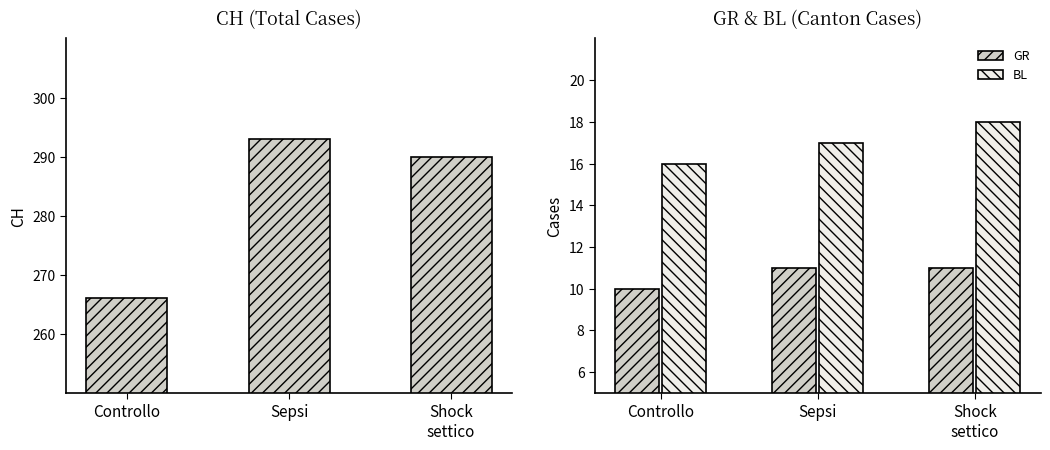

How many GR values are between 10 and 11?

3